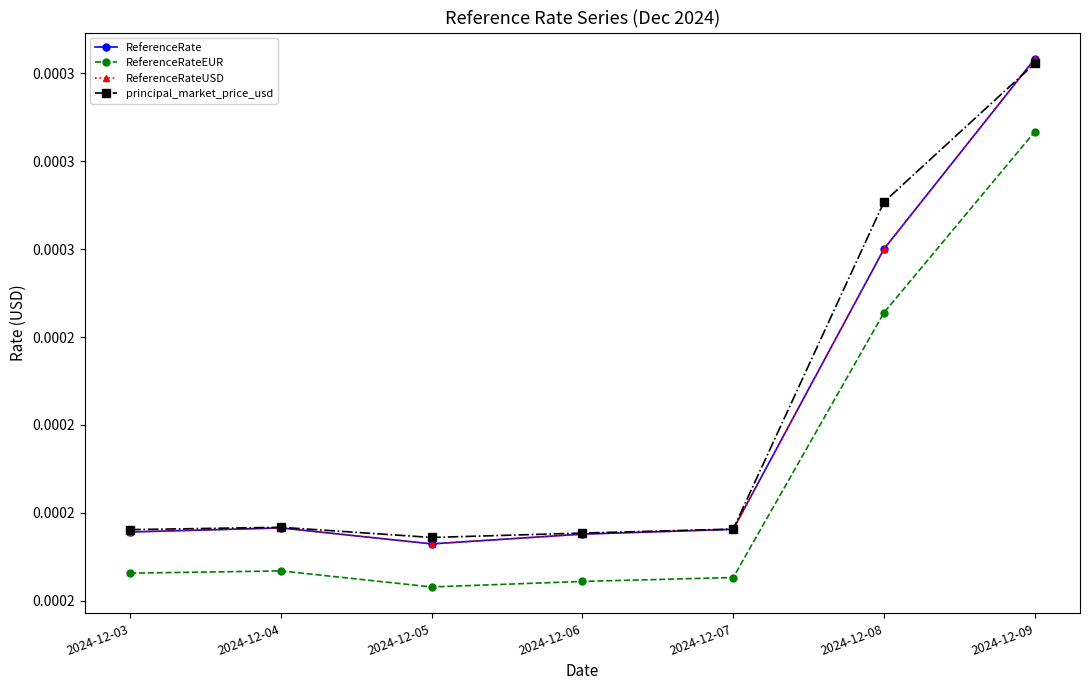

Which series has the largest total across all categories?

principal_market_price_usd